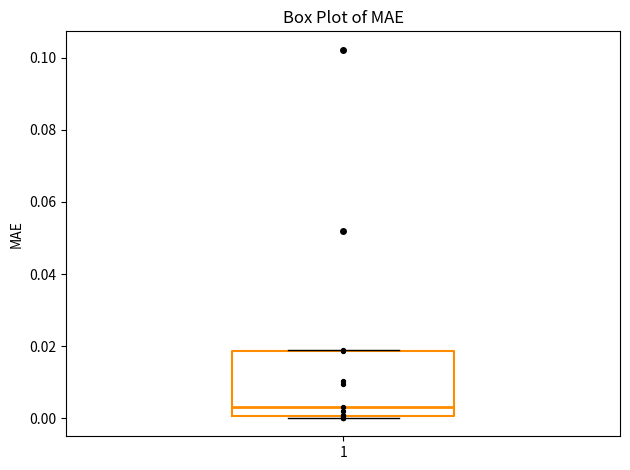

Read this box plot against the y-axis: the position of the median line, the range covered by the box, and the ends of both whiskers. The values are not printed on the chart, so give them approximately, as read against the axis.

median 0.004, box 0.000 to 0.018, whiskers 0.000 to 0.018